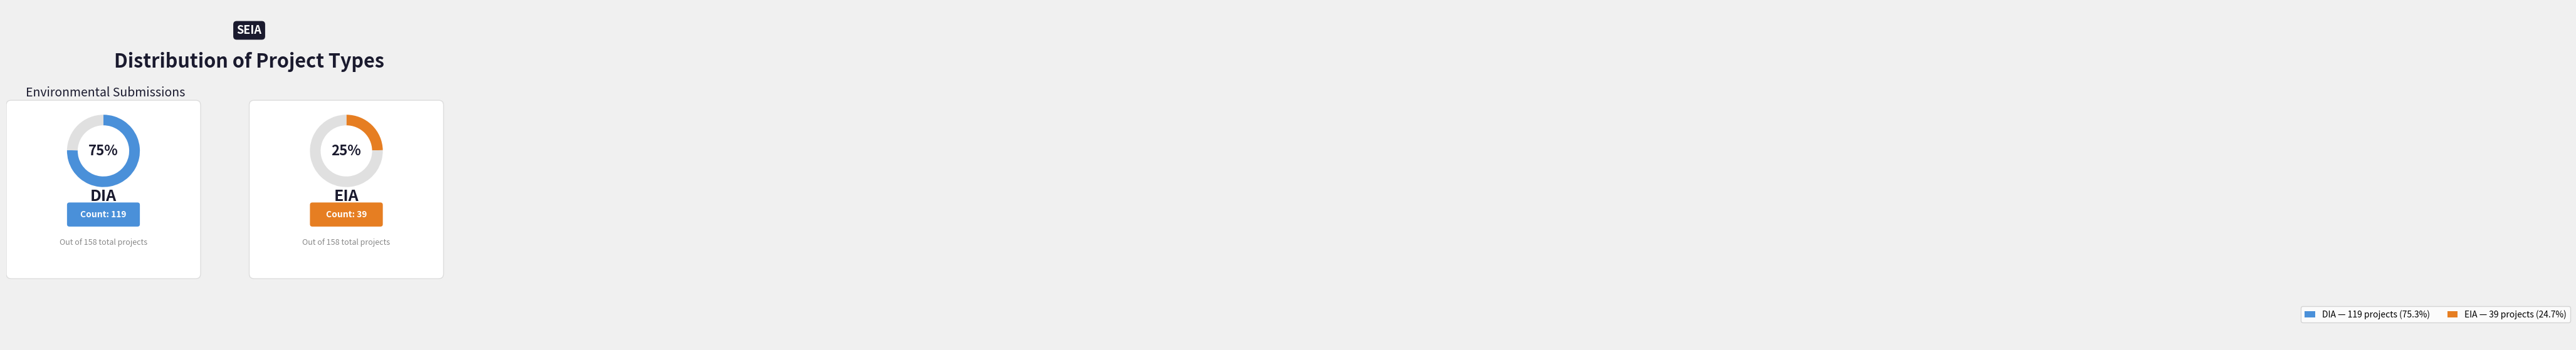

How many segments does this pie chart have?

2